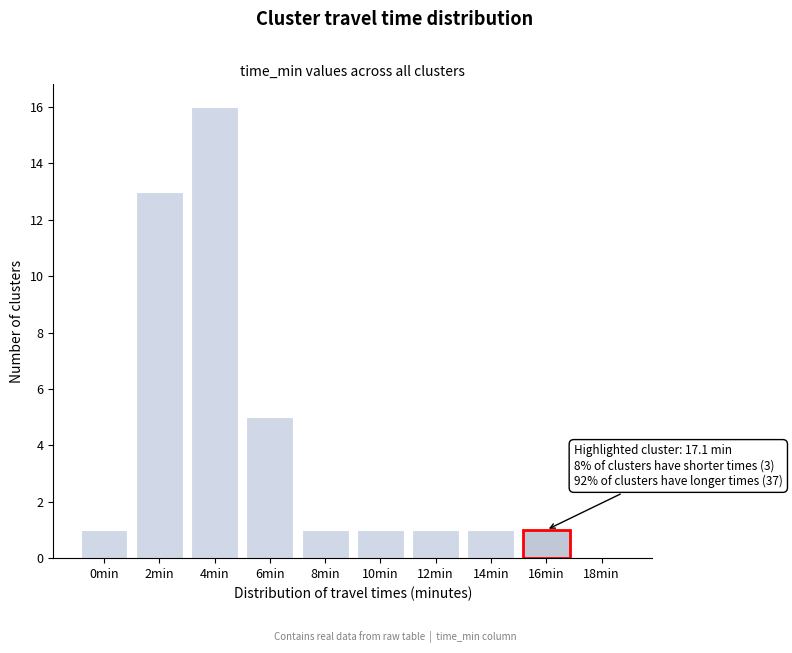

Reading left to right, list all the values displayed in this chart.

0min=1	2min=13	4min=16	6min=5	8min=1	10min=1	12min=1	14min=1	16min=1	18min=0